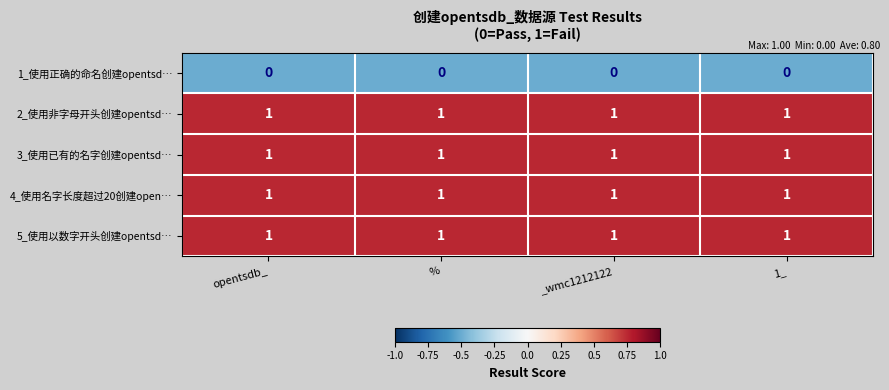

What is the sum of all 5_使用以数字开头创建opentsd… values?

4